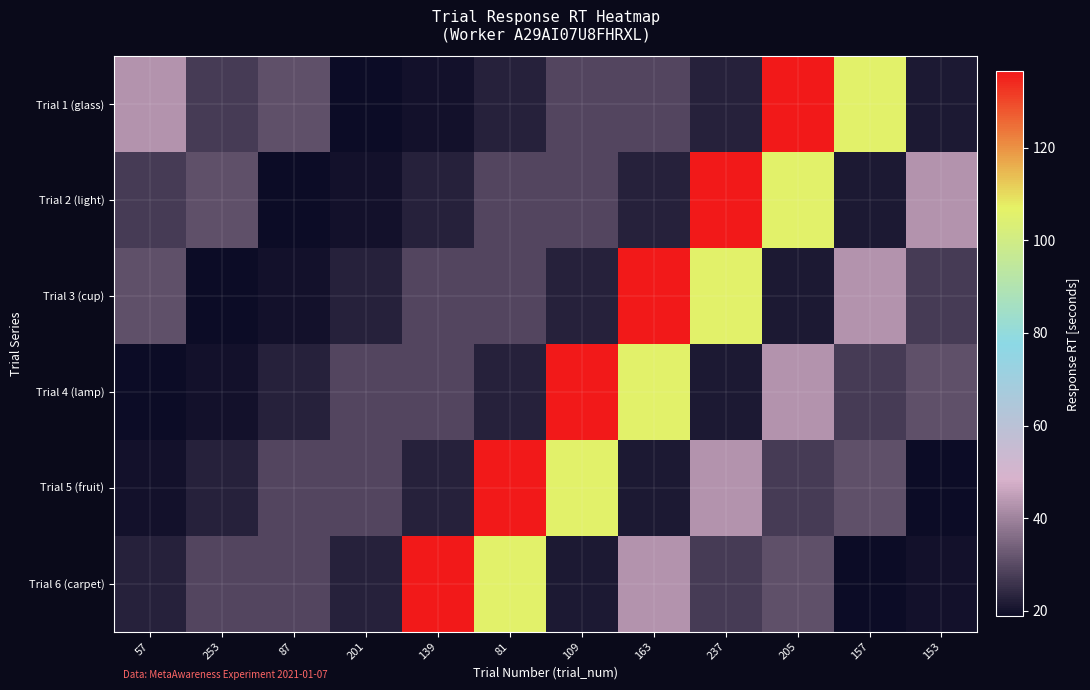

Reading left to right, what are all the values shown in this chart?

Trial 1 (glass): 57=42.8	253=27.5	87=31.1	201=18.7	139=20.0	81=22.5	109=29.1	163=29.0	237=22.6	205=136.6	157=105.9	153=21.4
Trial 2 (light): 57=27.5	253=31.1	87=18.7	201=20.0	139=22.5	81=29.1	109=29.0	163=22.6	237=136.6	205=105.9	157=21.4	153=42.8
Trial 3 (cup): 57=31.1	253=18.7	87=20.0	201=22.5	139=29.1	81=29.0	109=22.6	163=136.6	237=105.9	205=21.4	157=42.8	153=27.5
Trial 4 (lamp): 57=18.7	253=20.0	87=22.5	201=29.1	139=29.0	81=22.6	109=136.6	163=105.9	237=21.4	205=42.8	157=27.5	153=31.1
Trial 5 (fruit): 57=20.0	253=22.5	87=29.1	201=29.0	139=22.6	81=136.6	109=105.9	163=21.4	237=42.8	205=27.5	157=31.1	153=18.7
Trial 6 (carpet): 57=22.5	253=29.1	87=29.0	201=22.6	139=136.6	81=105.9	109=21.4	163=42.8	237=27.5	205=31.1	157=18.7	153=20.0